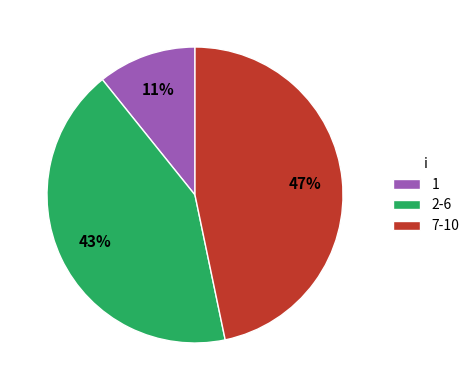

To the nearest percent, what is the combined percentage of 1 and 7-10?

57%